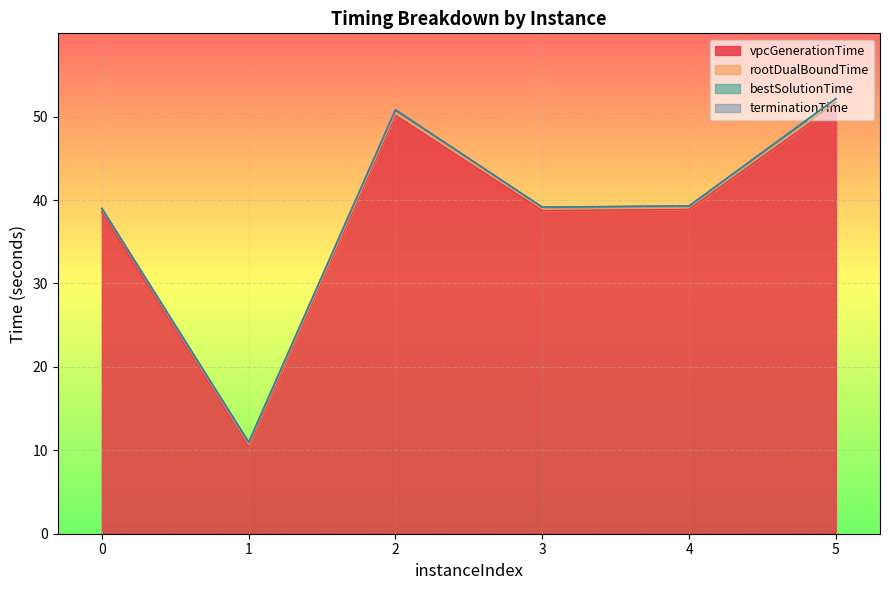

List the series in order of their peak value, highest first.

terminationTime, bestSolutionTime, rootDualBoundTime, vpcGenerationTime